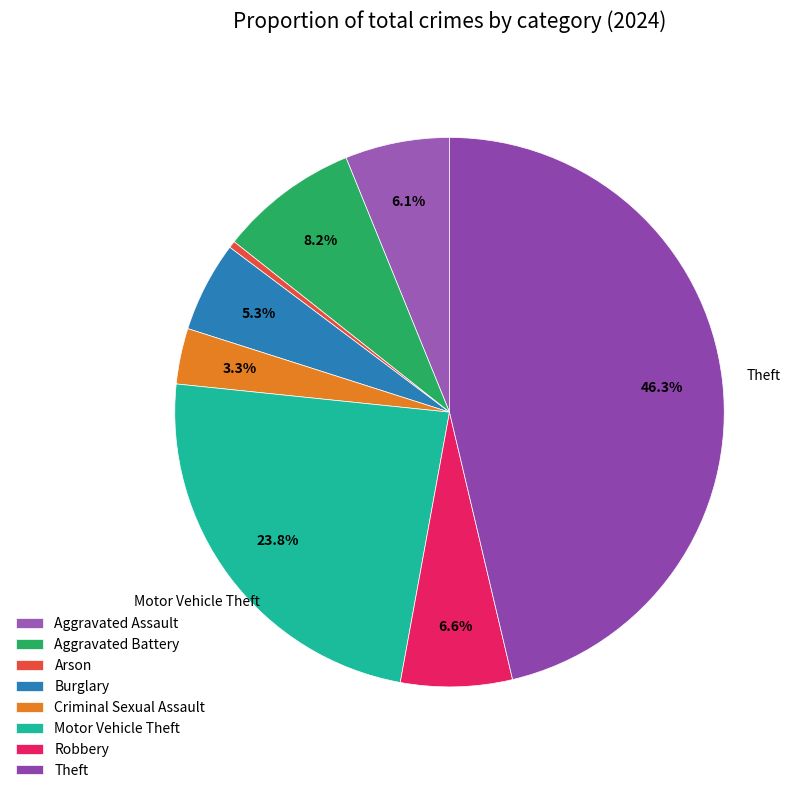

Count the number of slices in the pie.

8